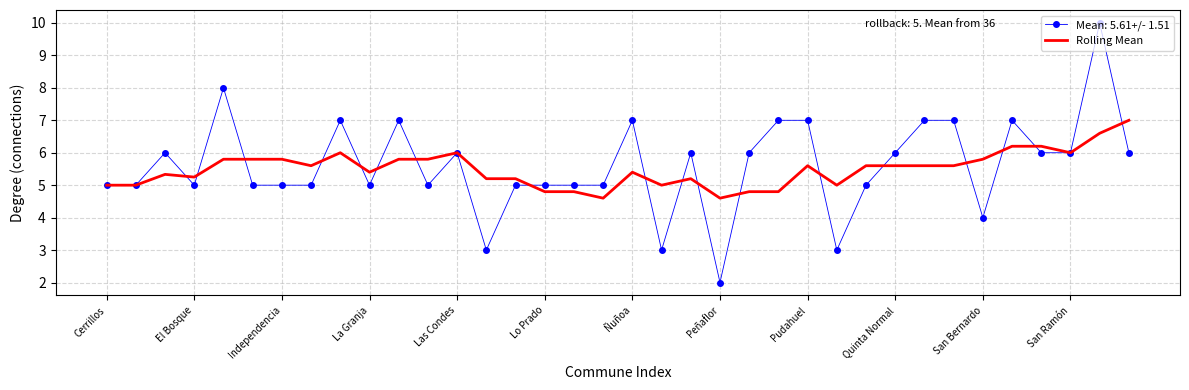

What is the lowest value of the Mean: 5.61+/- 1.51 series?

2.0